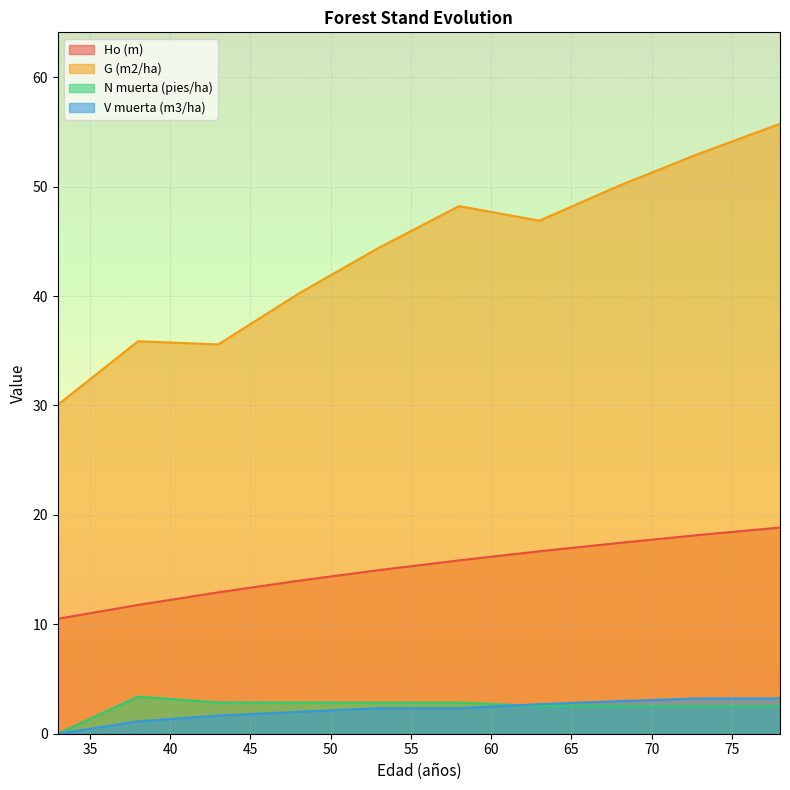

Where is N muerta (pies/ha) nearest to the value 1?

33